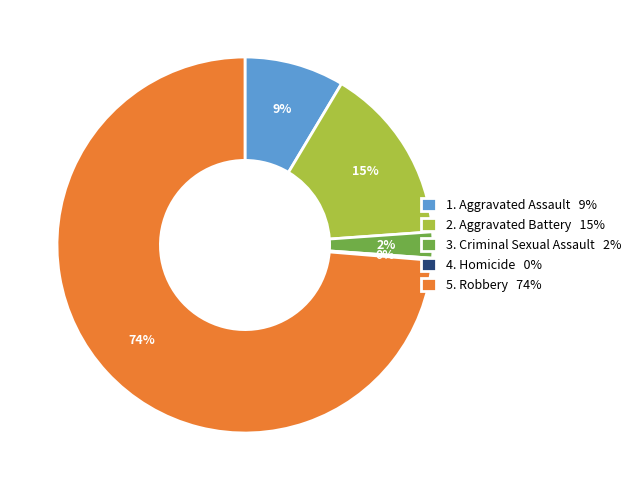

Combined, do 1. Aggravated Assault 9% and 3. Criminal Sexual Assault 2% account for over 50%?

No